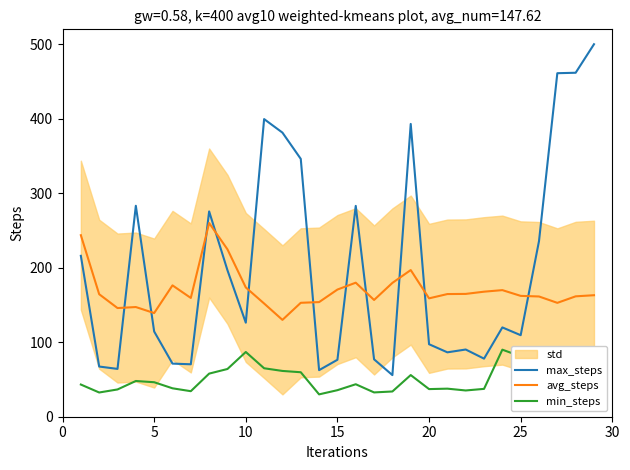

The avg_steps series shows 293.0 at 15. True or false?

False